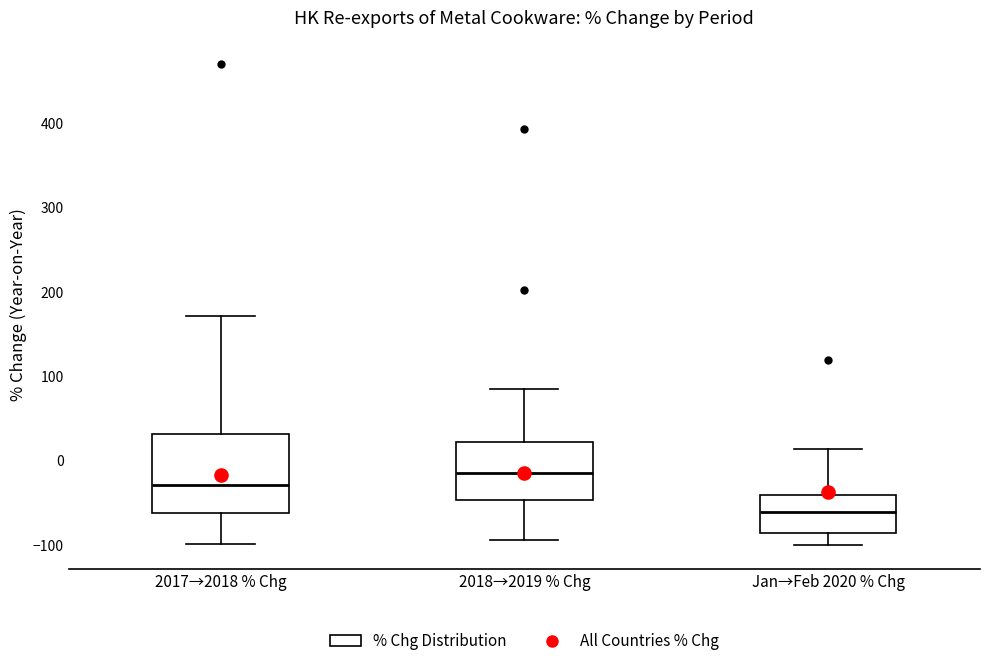

Which box has the lowest median line?

Jan→Feb 2020 % Chg